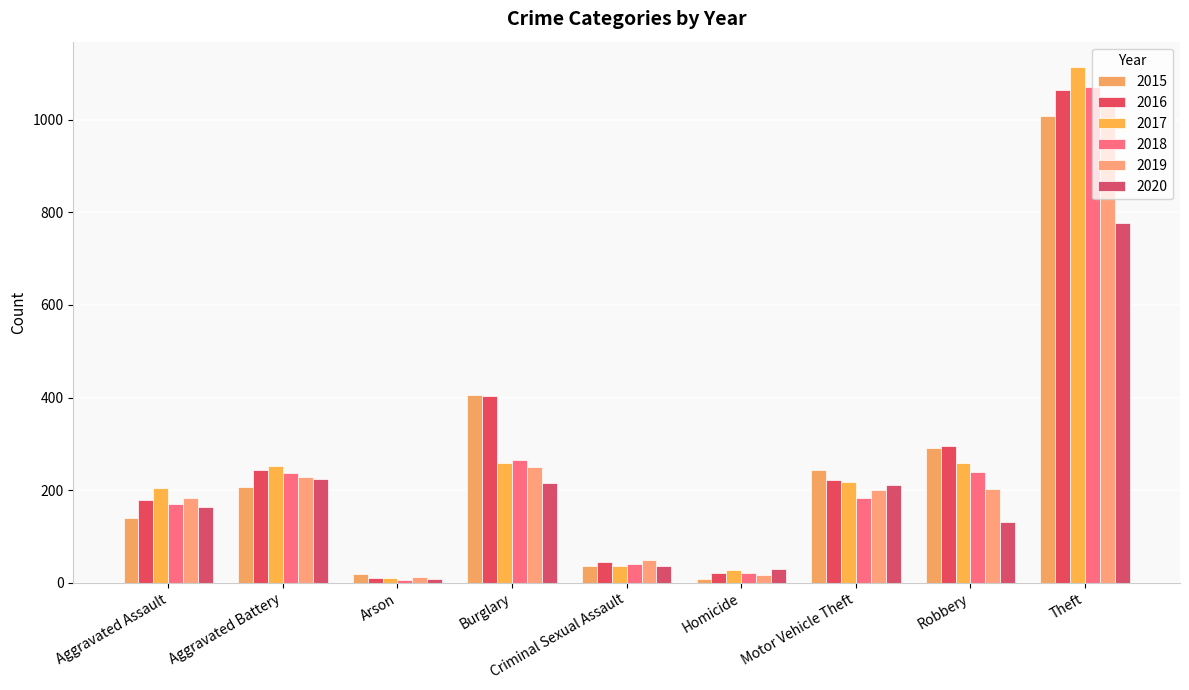

How many categories are shown in the chart?

9